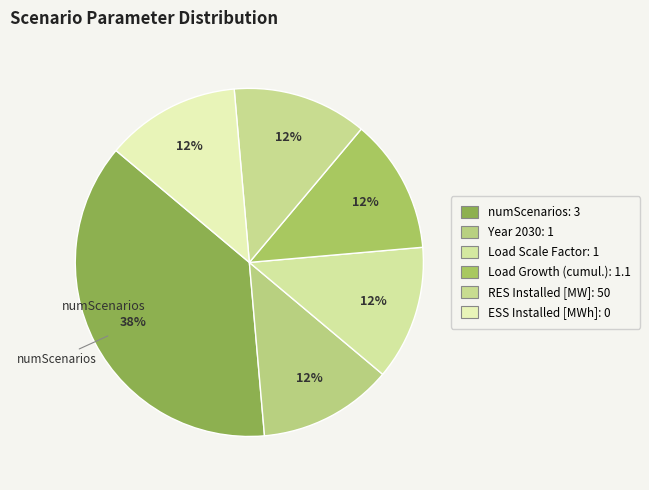

How many segments does this pie chart have?

6